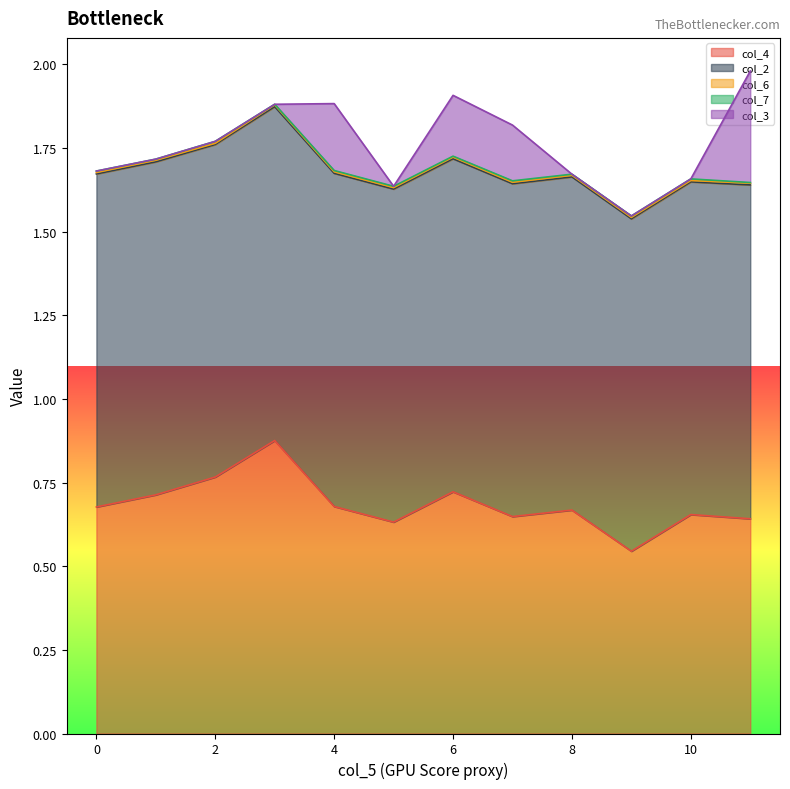

Reading left to right, list all the values displayed in this chart.

col_4: 0=0.7	1=0.7	2=0.8	3=0.9	4=0.7	5=0.6	6=0.7	7=0.6	8=0.7	9=0.5	10=0.7	11=0.6
col_2: 0=1.0	1=1.0	2=1.0	3=1.0	4=1.0	5=1.0	6=1.0	7=1.0	8=1.0	9=1.0	10=1.0	11=1.0
col_6: 0=0.0	1=0.0	2=0.0	3=0.0	4=0.0	5=0.0	6=0.0	7=0.0	8=0.0	9=0.0	10=0.0	11=0.0
col_7: 0=0.0	1=0.0	2=0.0	3=0.0	4=0.0	5=0.0	6=0.0	7=0.0	8=0.0	9=0.0	10=0.0	11=0.0
col_3: 0=0.0	1=0.0	2=0.0	3=0.0	4=0.2	5=0.0	6=0.2	7=0.2	8=0.0	9=0.0	10=0.0	11=0.3